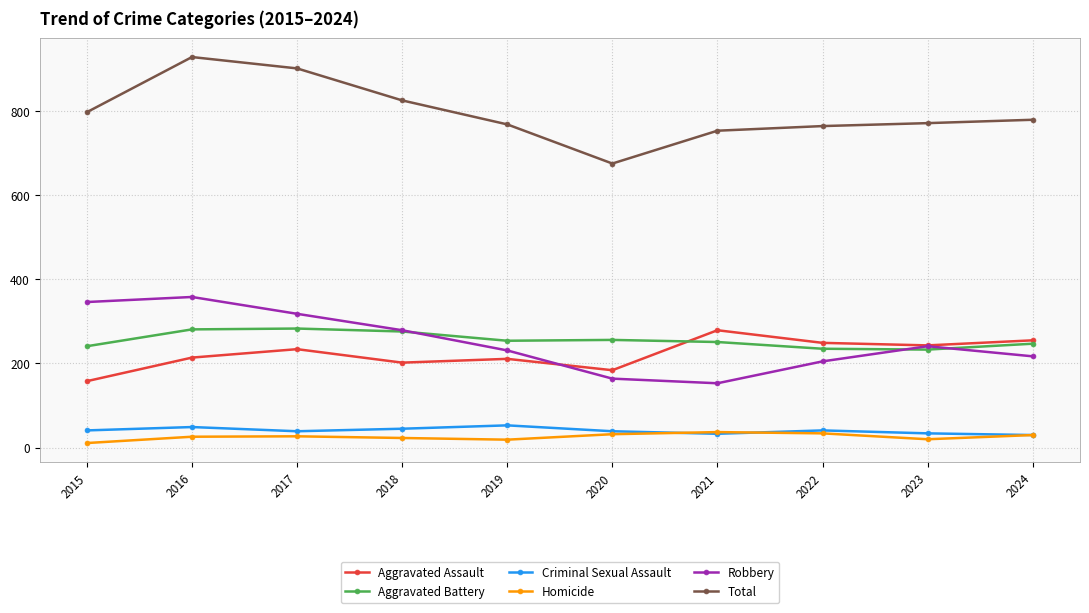

What is the minimum value shown in the chart?

11